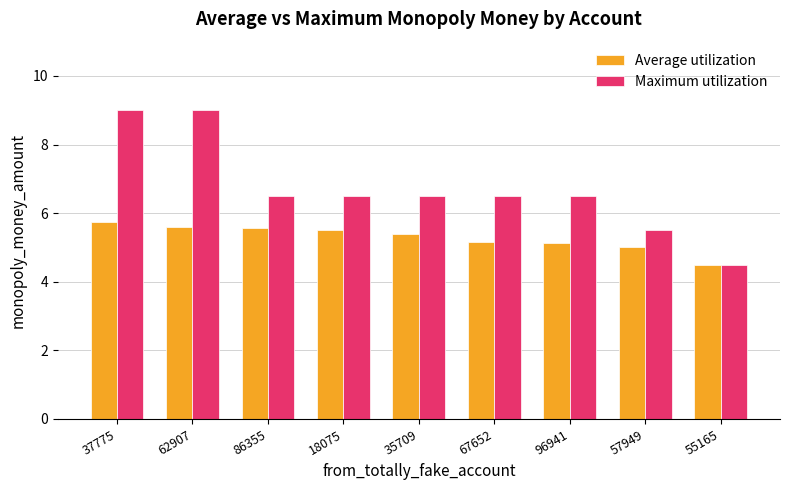

What is the smallest value displayed?

4.5